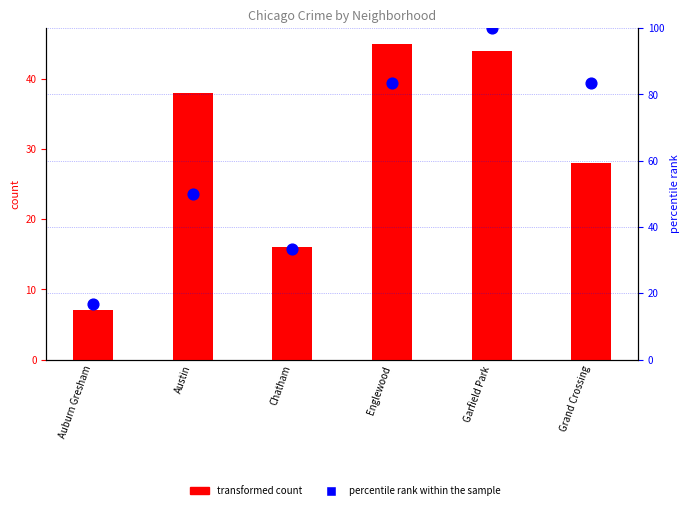

At which category is the sum across all series the highest?

Garfield Park